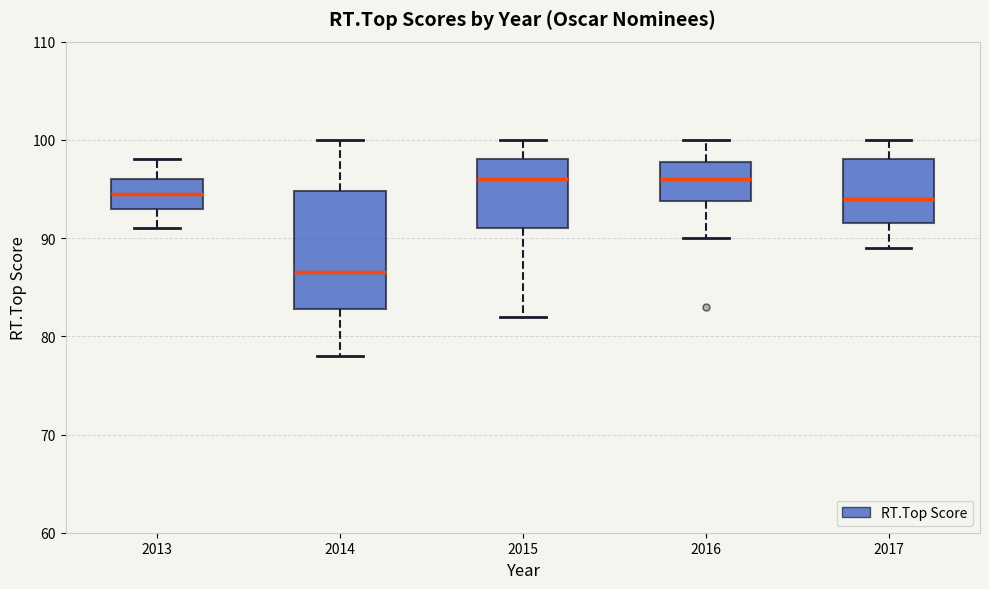

Reading left to right, transcribe this box plot: for each box, give where its median line is, the range the box spans, and where its two whiskers end, as read against the y-axis. The values are not printed on the chart, so give them approximately, as read against the axis.

2013: median 95, box 93 to 96, whiskers 91 to 98
2014: median 87, box 83 to 95, whiskers 78 to 100
2015: median 96, box 91 to 98, whiskers 82 to 100
2016: median 96, box 94 to 98, whiskers 90 to 100
2017: median 94, box 92 to 98, whiskers 89 to 100